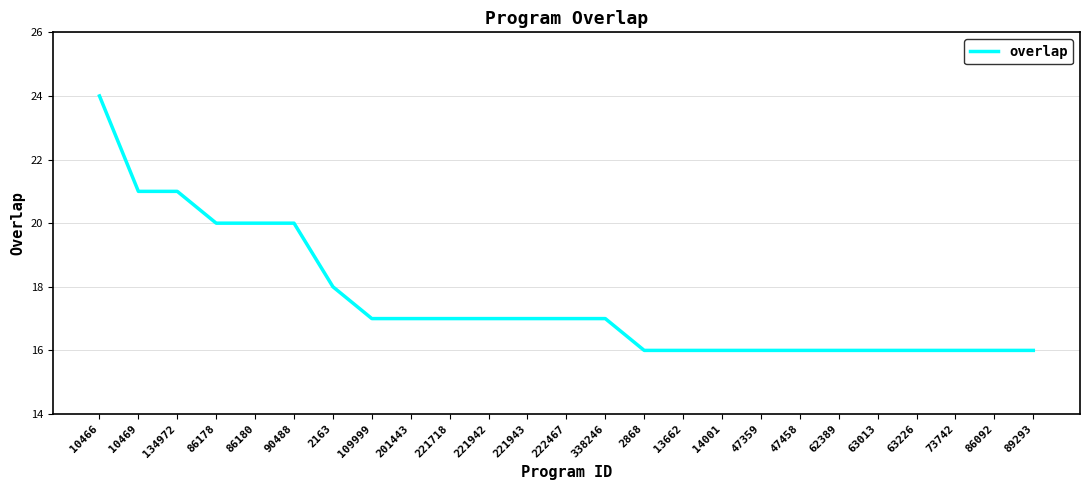

The chart shows a value of 17 at 338246. True or false?

True